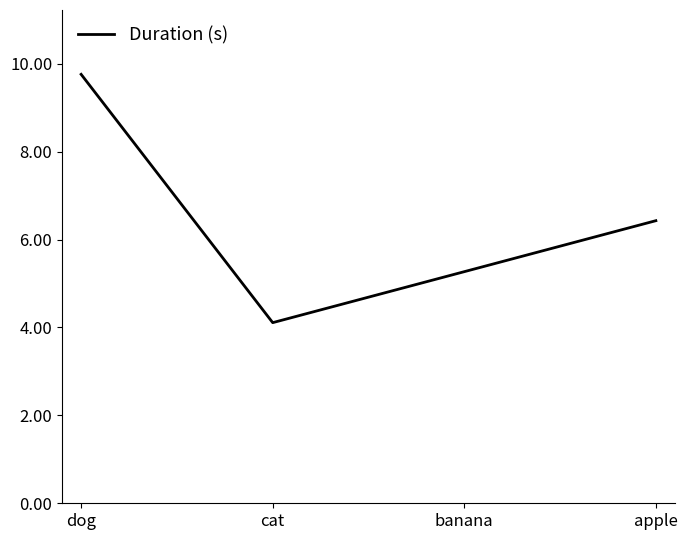

What position from the left is dog?

1